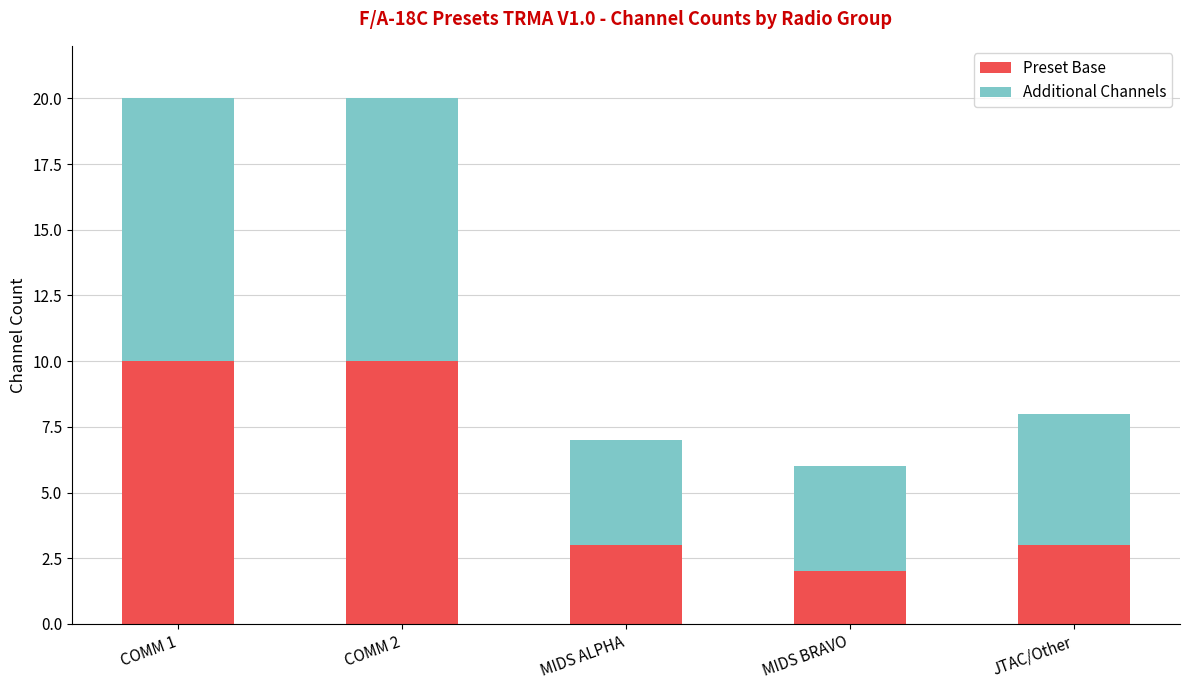

Does the chart contain any negative values?

No